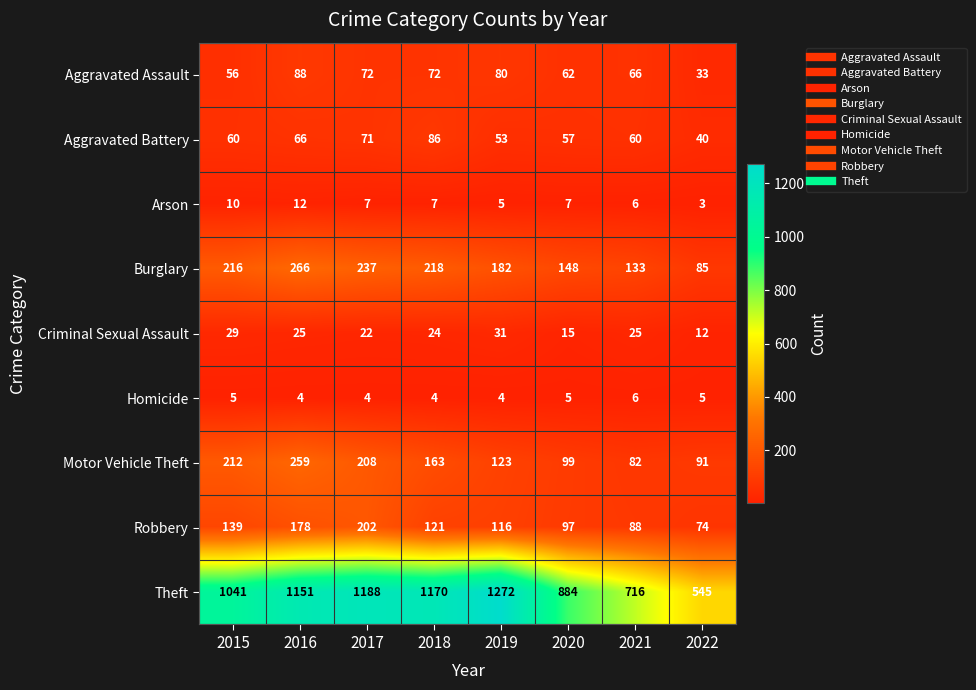

At how many categories does at least one series exceed 853?

6